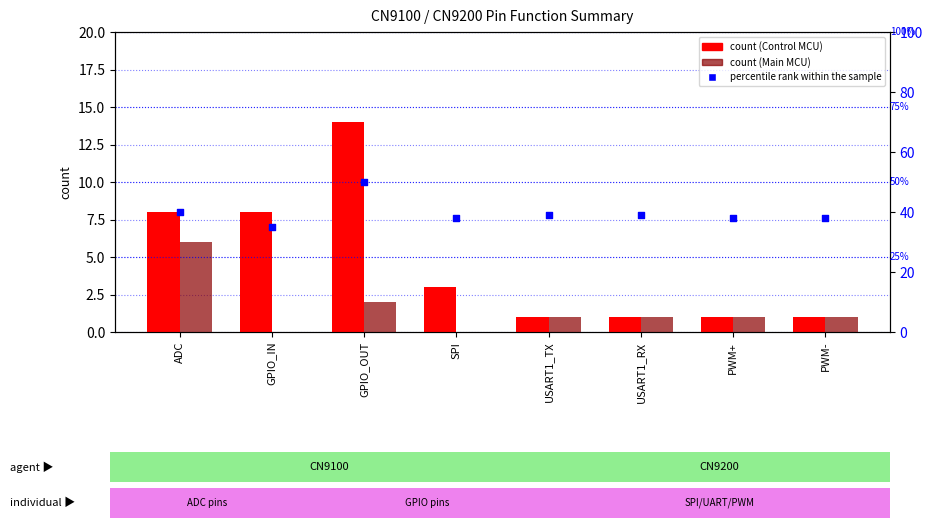

What is the total value across all series at PWM+?

40